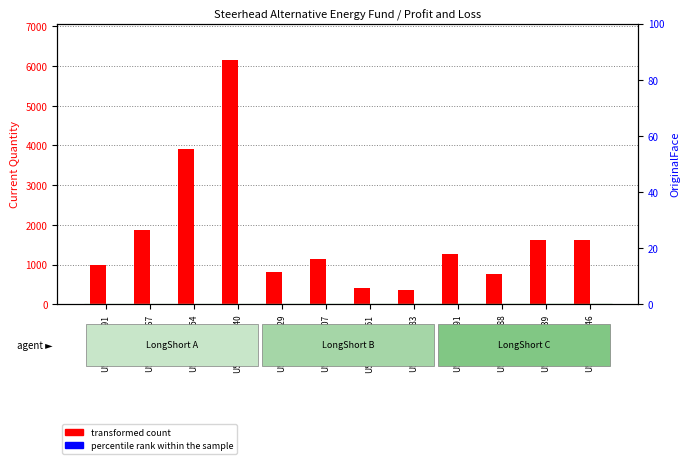

How many categories are shown in the chart?

12